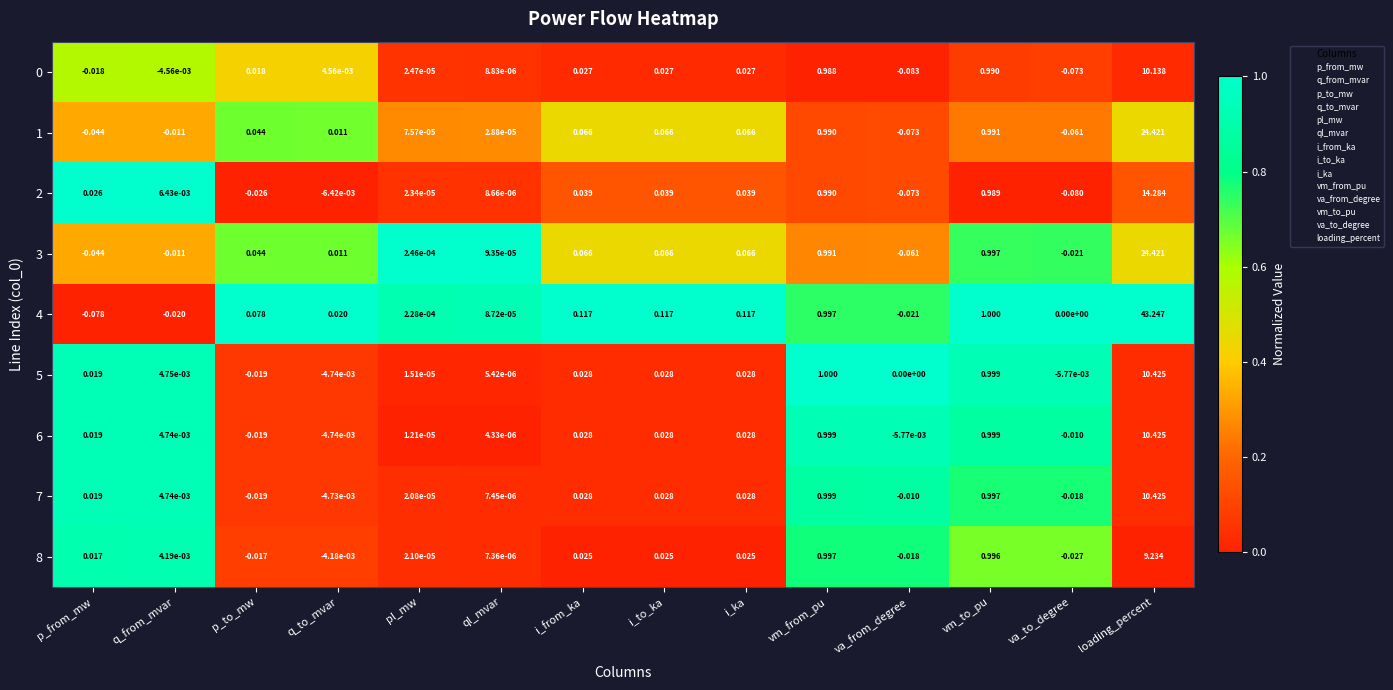

How many values in the 8 series exceed 0?

10